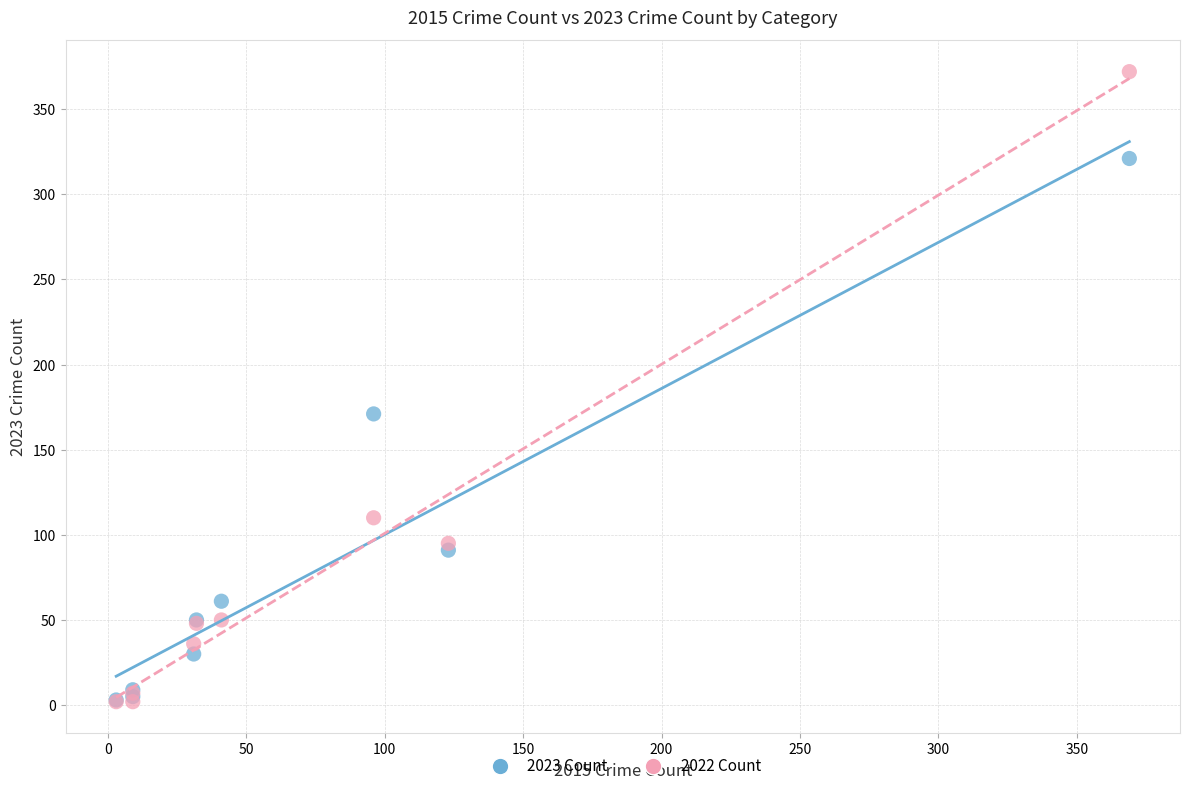

Across all series, what Y value is closest to 187?

171